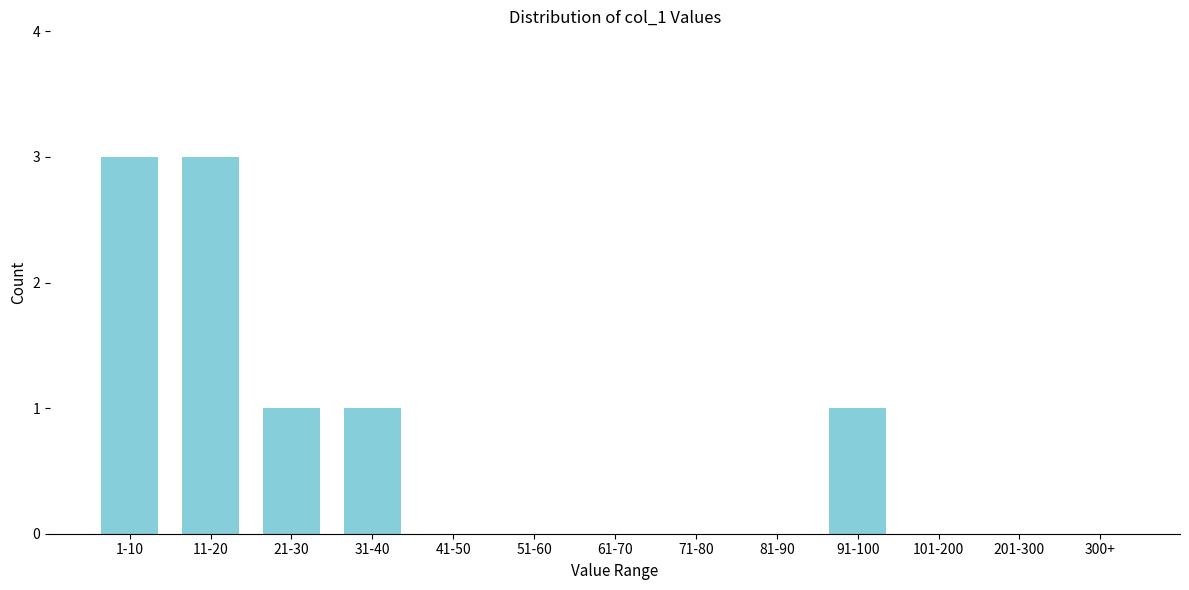

Reading right to left, list all the values displayed in this chart.

300+=0	201-300=0	101-200=0	91-100=1	81-90=0	71-80=0	61-70=0	51-60=0	41-50=0	31-40=1	21-30=1	11-20=3	1-10=3